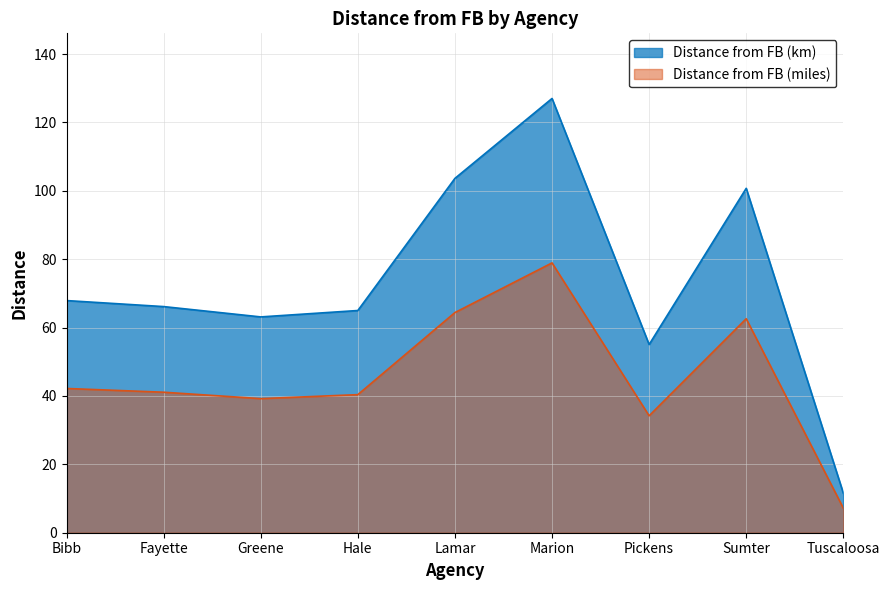

What is the total value across all series at Greene?

102.3